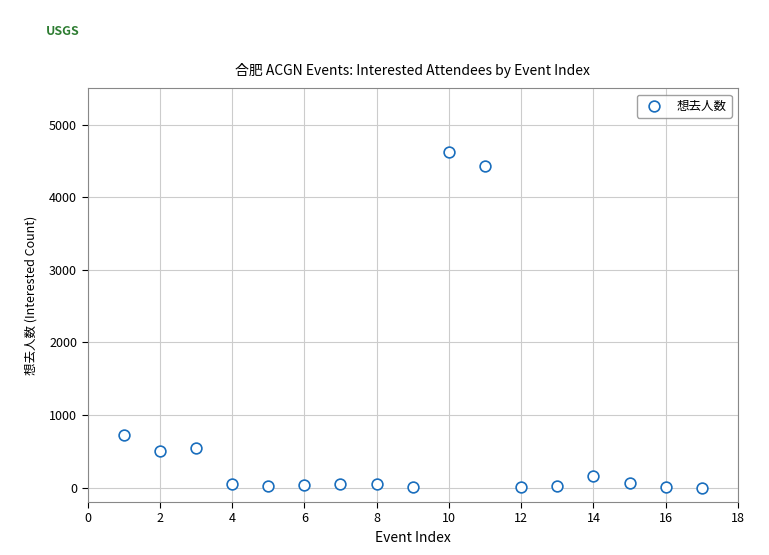

What is the range of Y values (max minus min)?

4628